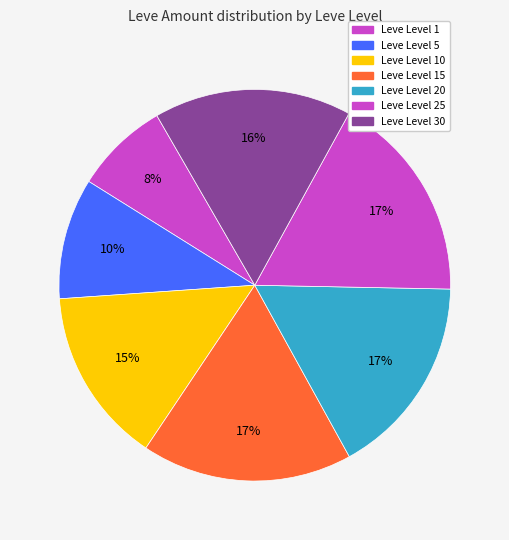

How many slices are in this pie chart?

7